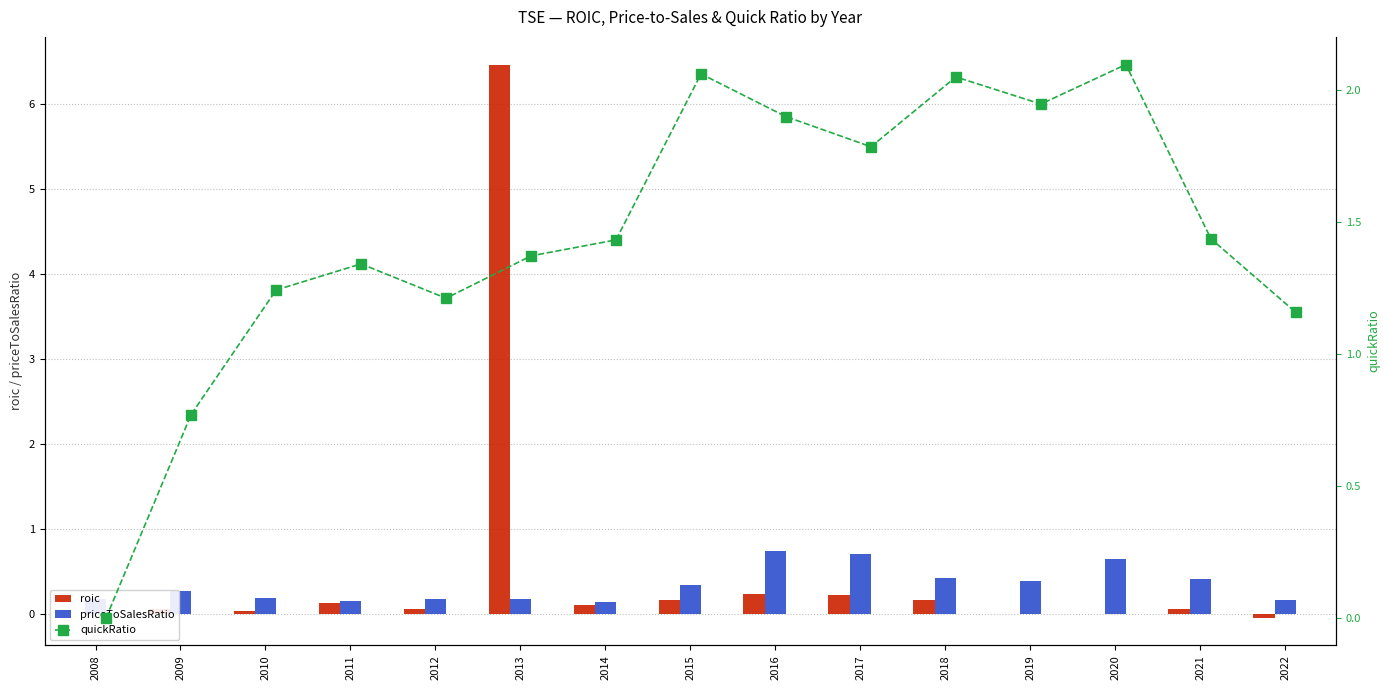

Between 2017 and 2014, which is larger?

2017